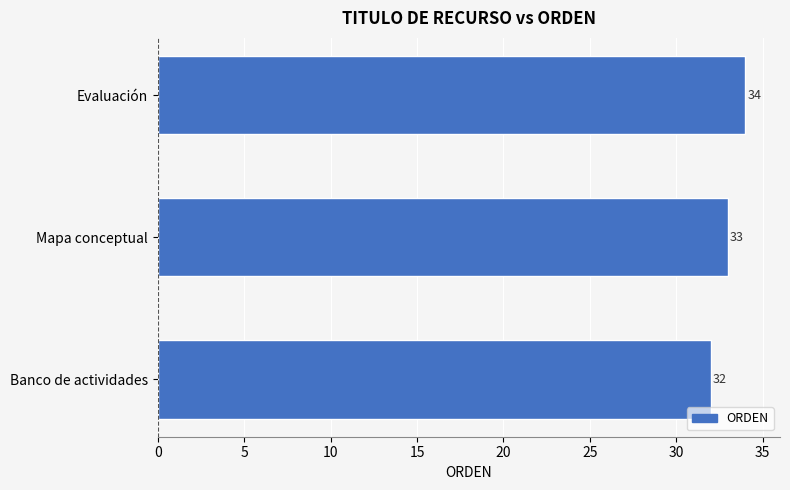

Does the chart contain any negative values?

No